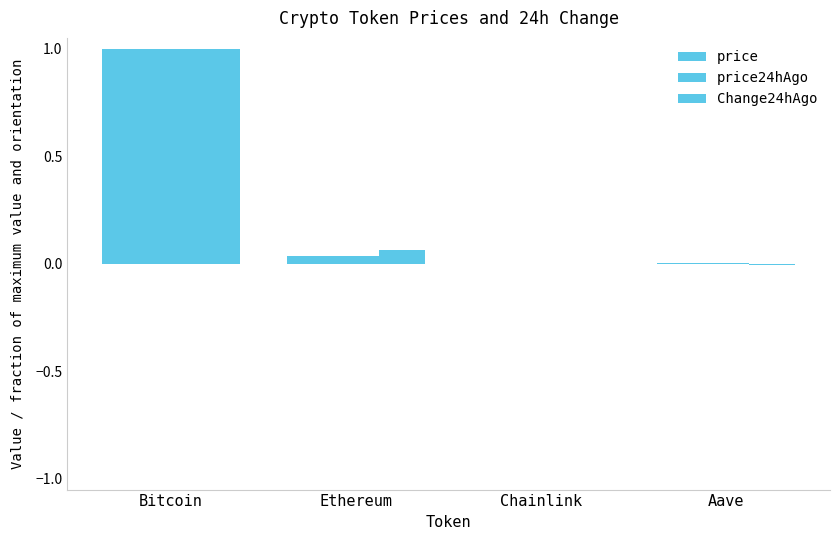

Where is price24hAgo nearest to the value 0?

Chainlink